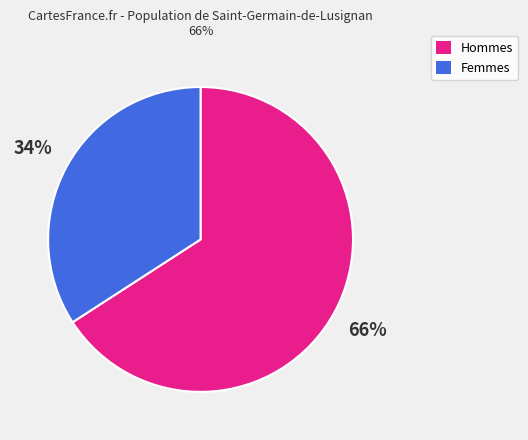

To the nearest percent, what is the difference between the largest and smallest slice percentages?

32%